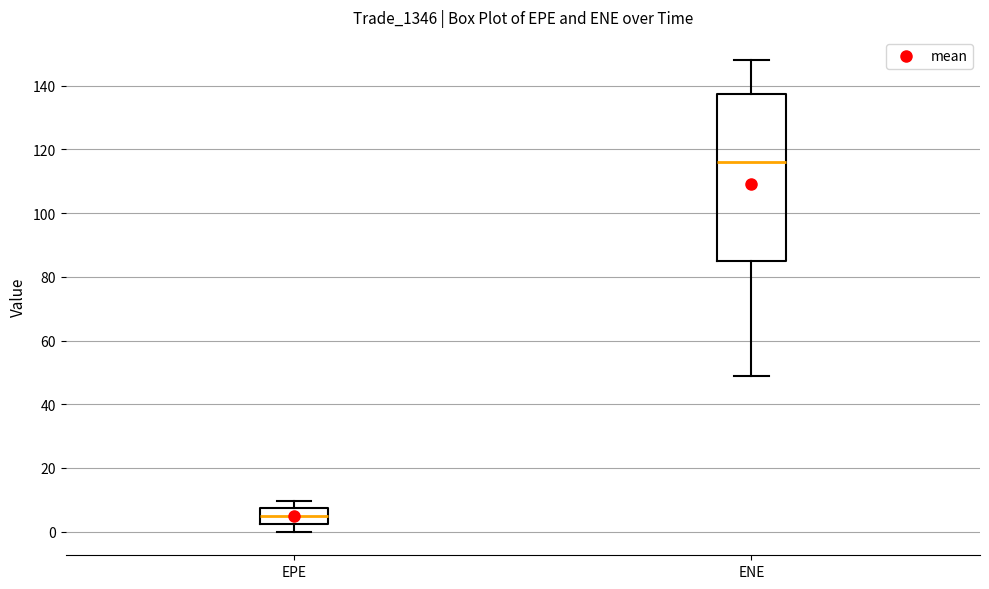

Which box is the tallest, from its lower edge to its upper edge?

ENE